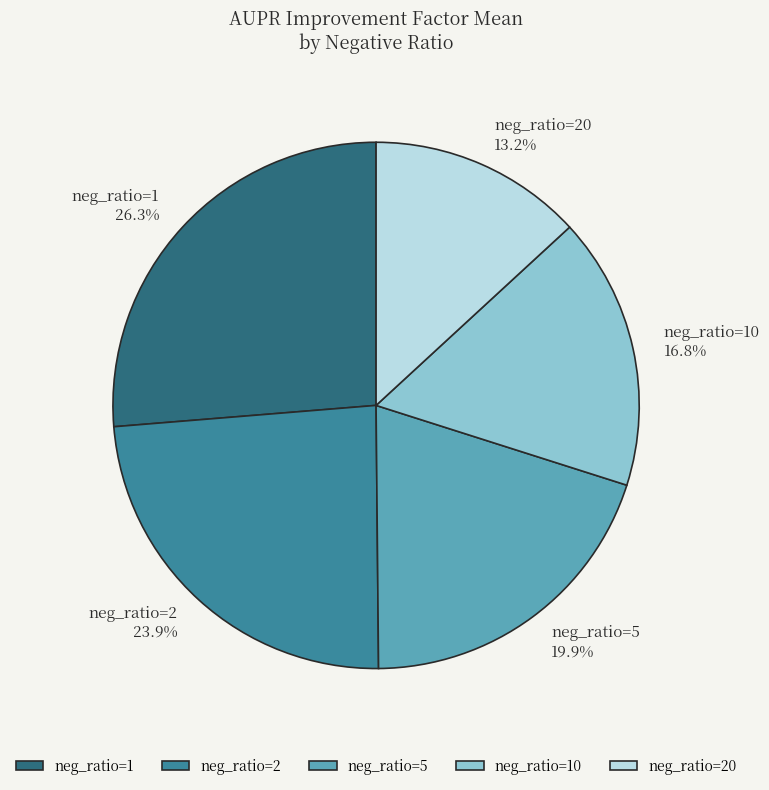

Which category has the biggest portion of the pie?

neg_ratio=1